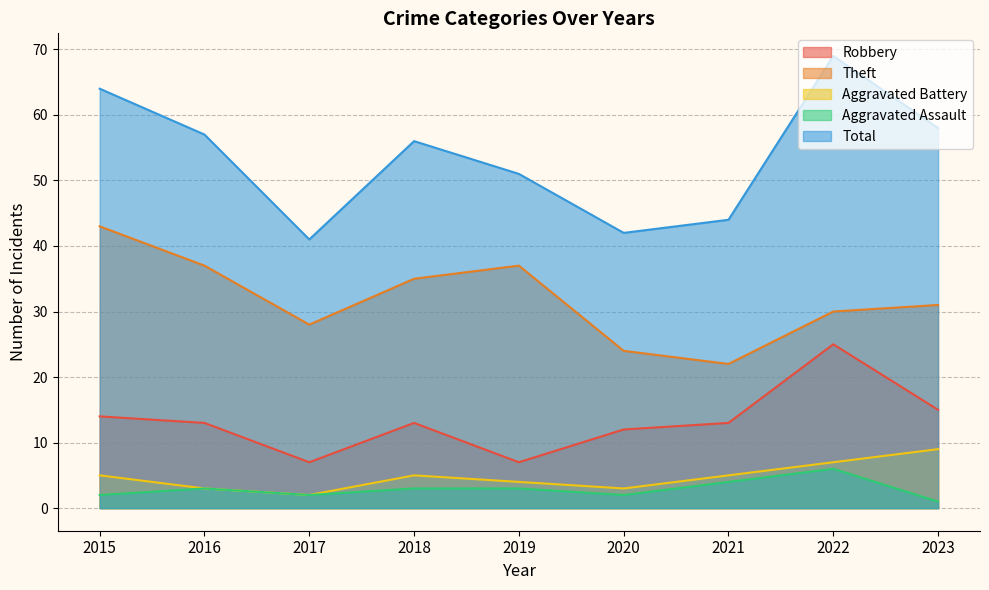

What is the average value of the Aggravated Battery series?

5